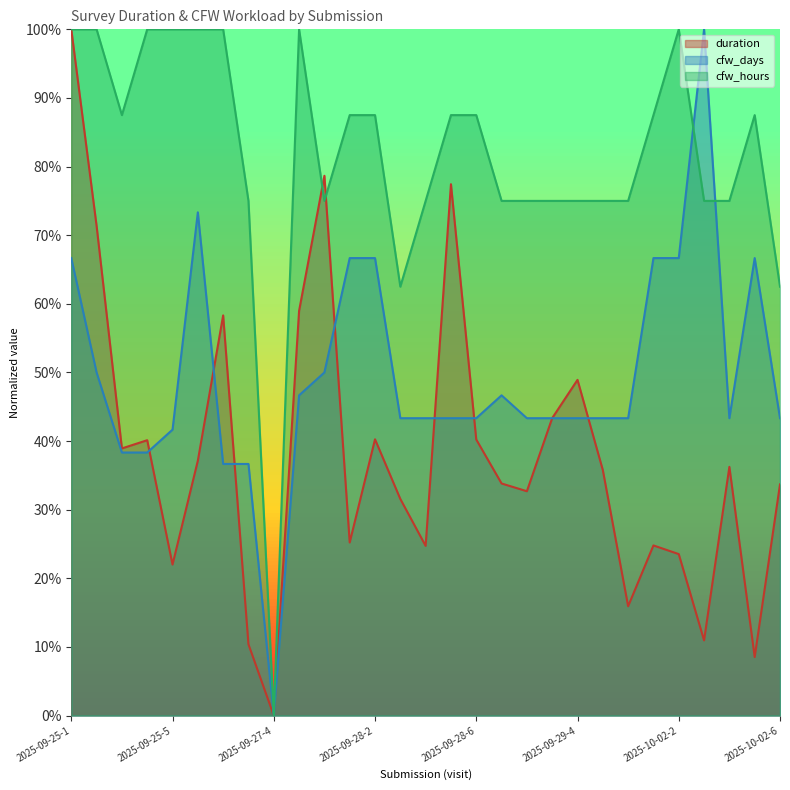

Does the chart have visible grid lines?

No